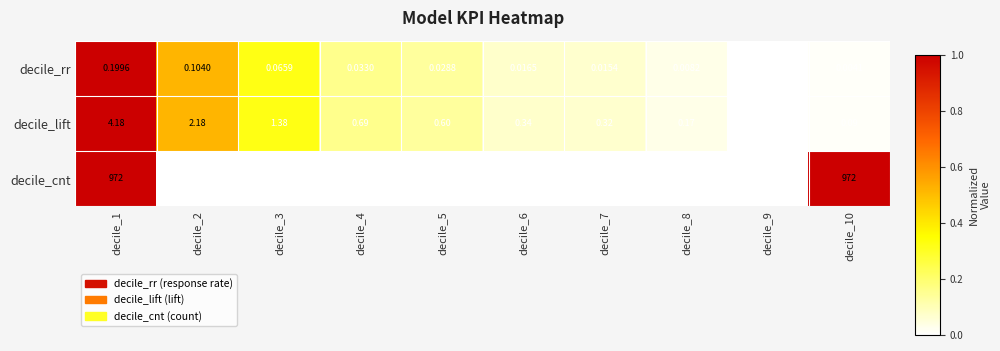

Rank the series by their maximum value, from highest to lowest.

decile_cnt, decile_lift, decile_rr